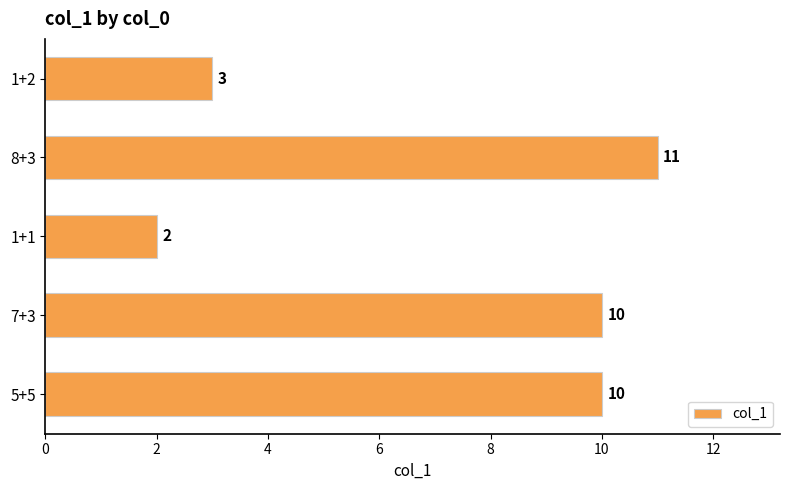

Is it true that the value at 8+3 is 6?

False